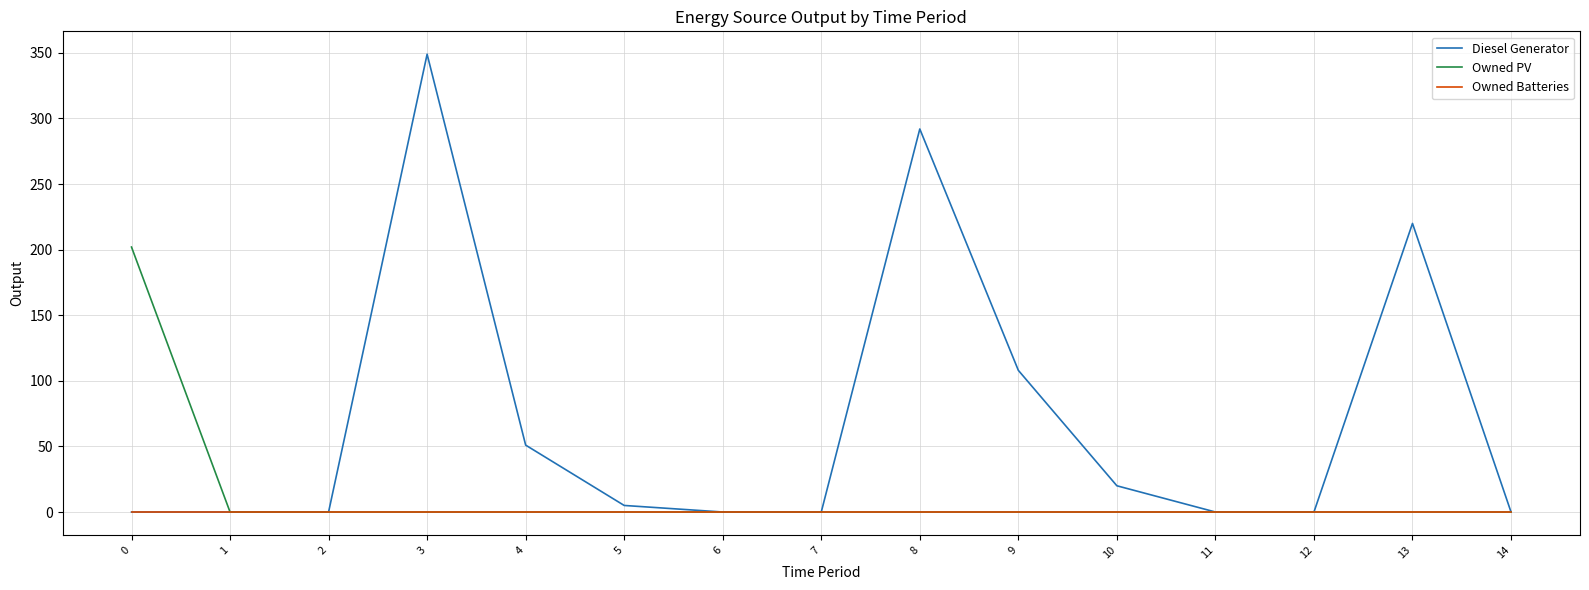

Which series has the largest range (max minus min)?

Diesel Generator